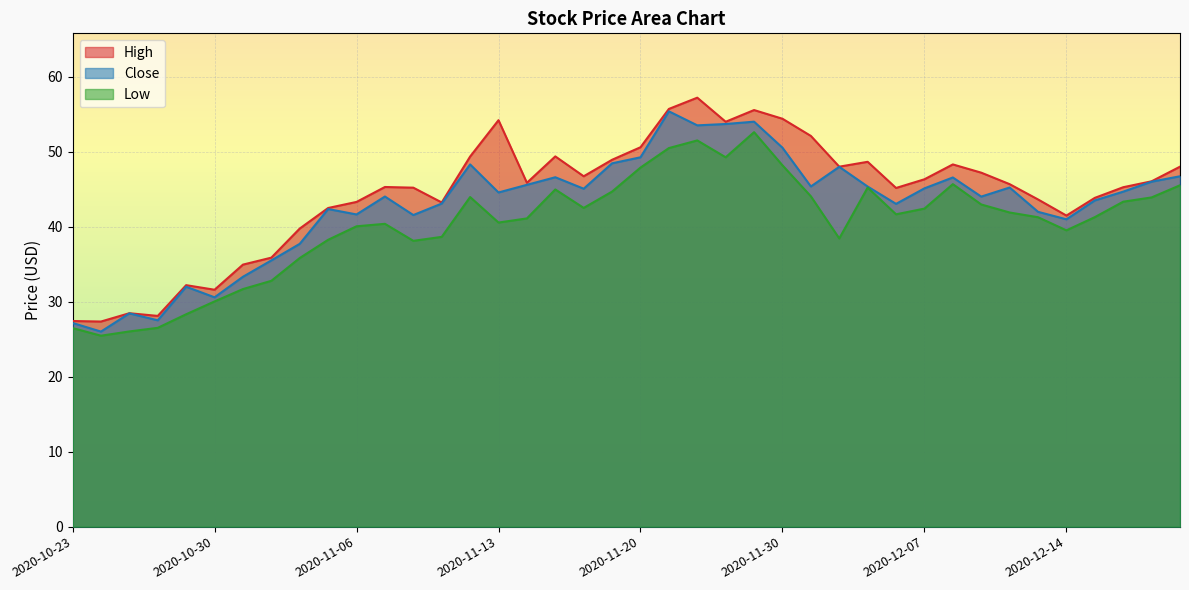

Is it true that Close equals 46.7 at 2020-12-18?

True